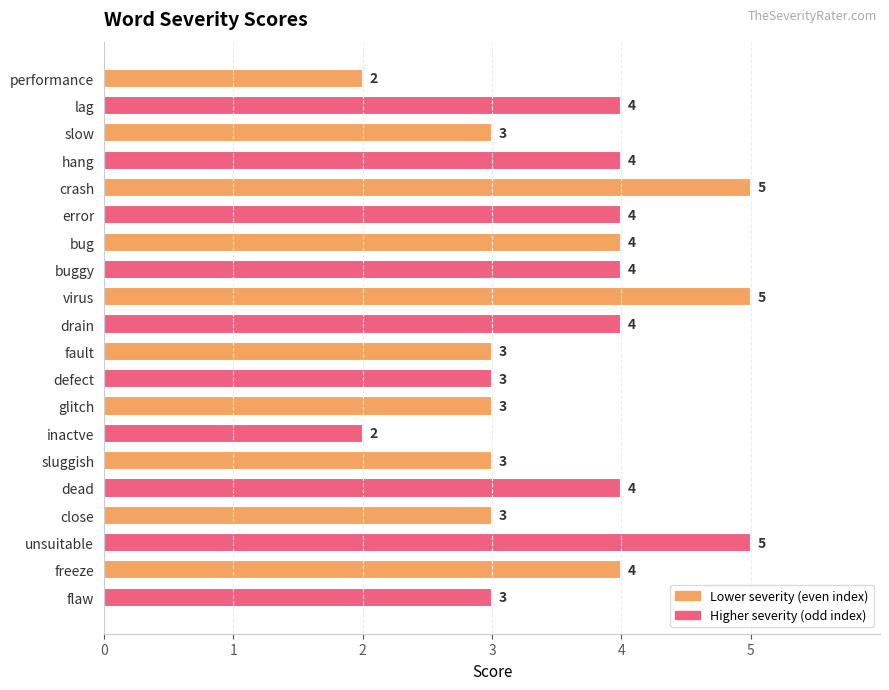

Are the bars grouped side by side (vs. stacked)?

No